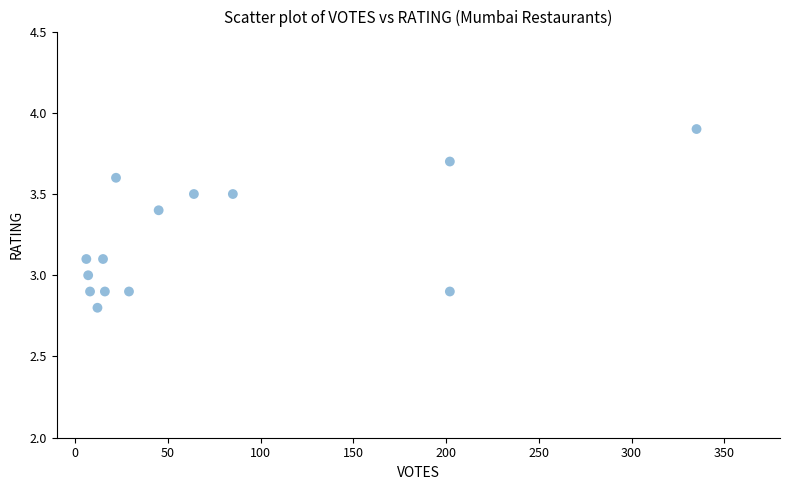

What is the range of Y values (max minus min)?

1.1